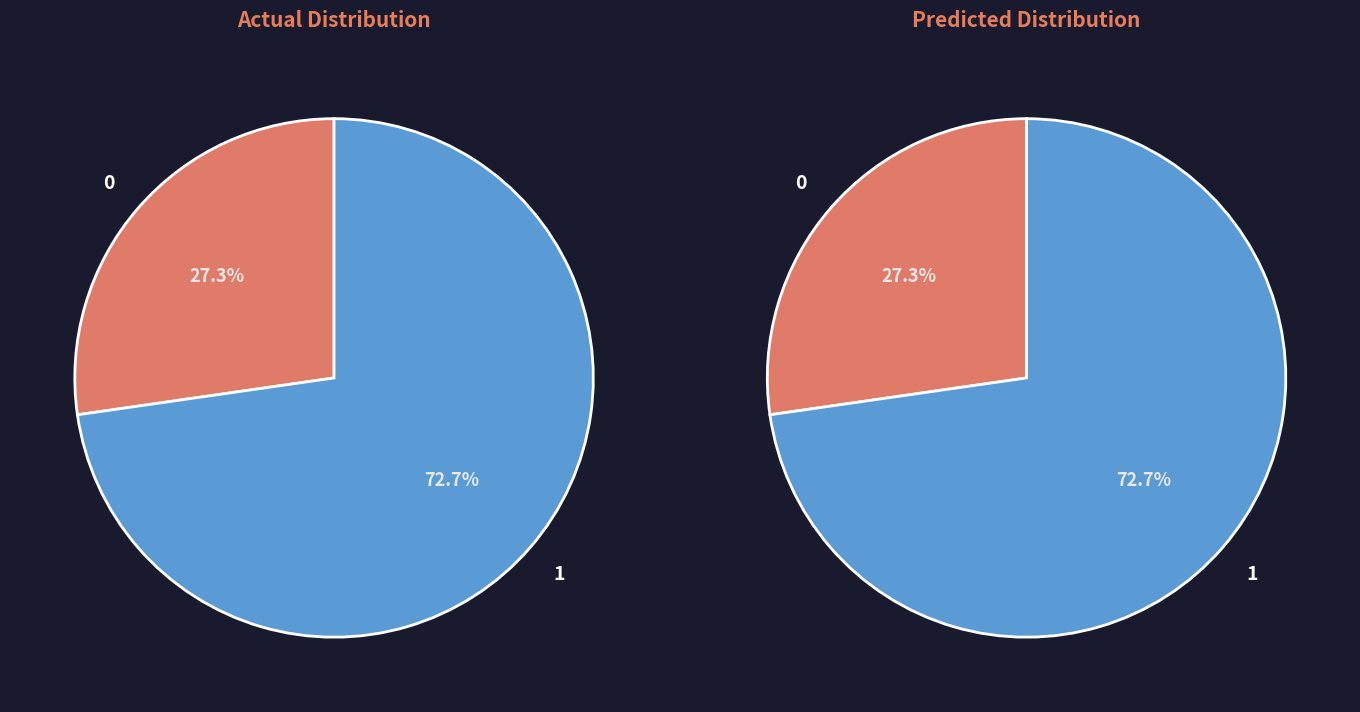

The Aggravated Battery slice represents 16% of the pie. True or false?

False